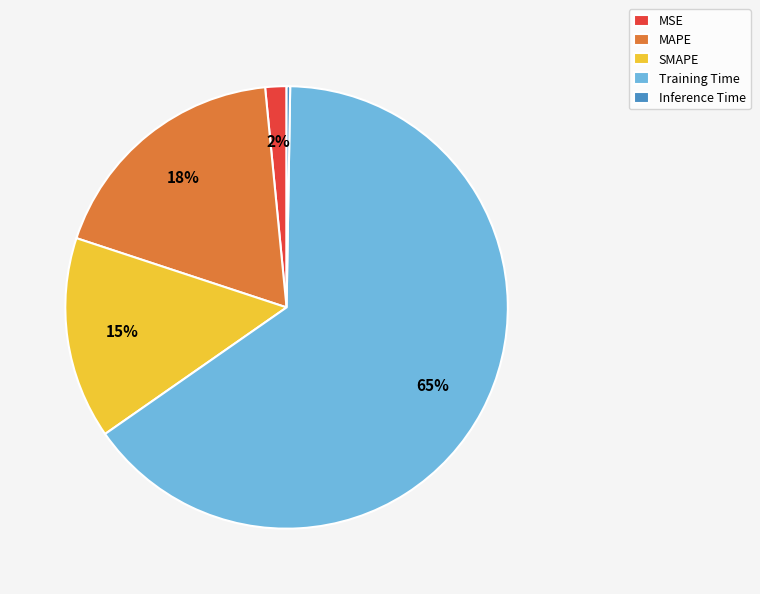

To the nearest percent, what is the combined percentage of MAPE and MSE?

20%